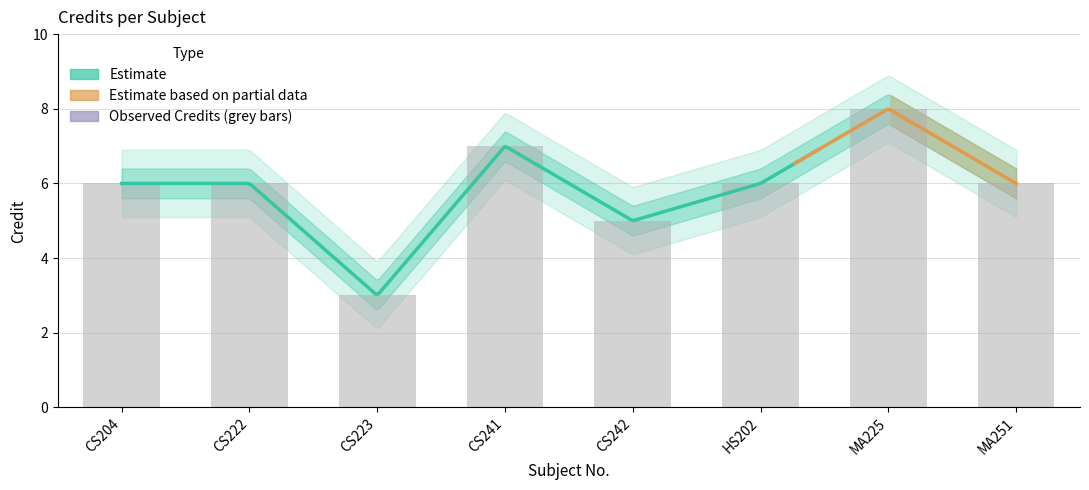

Which label corresponds to the smallest value in the chart?

CS223